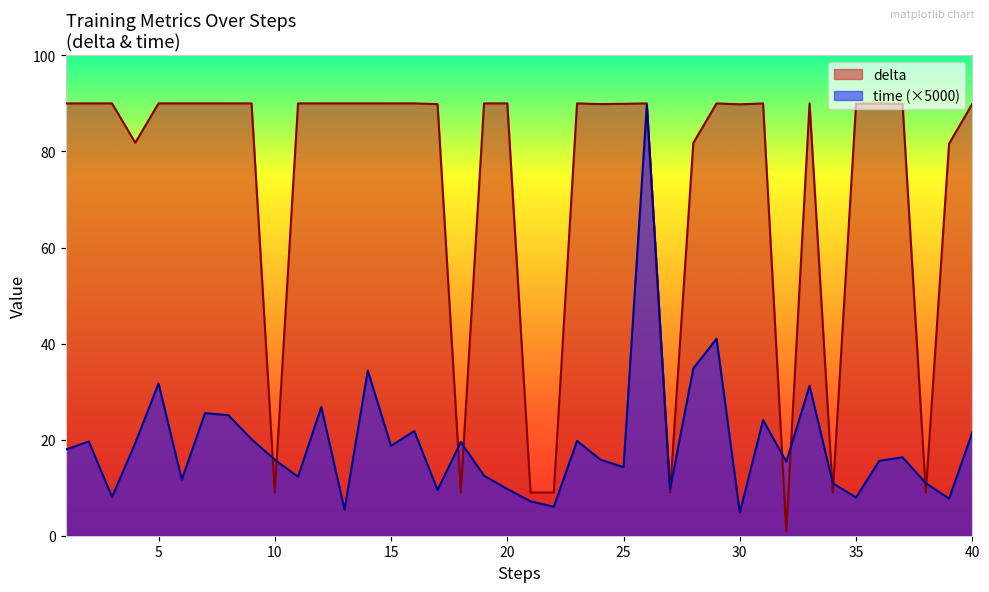

What is the difference between the second highest and second lowest values in the time series?

35.6